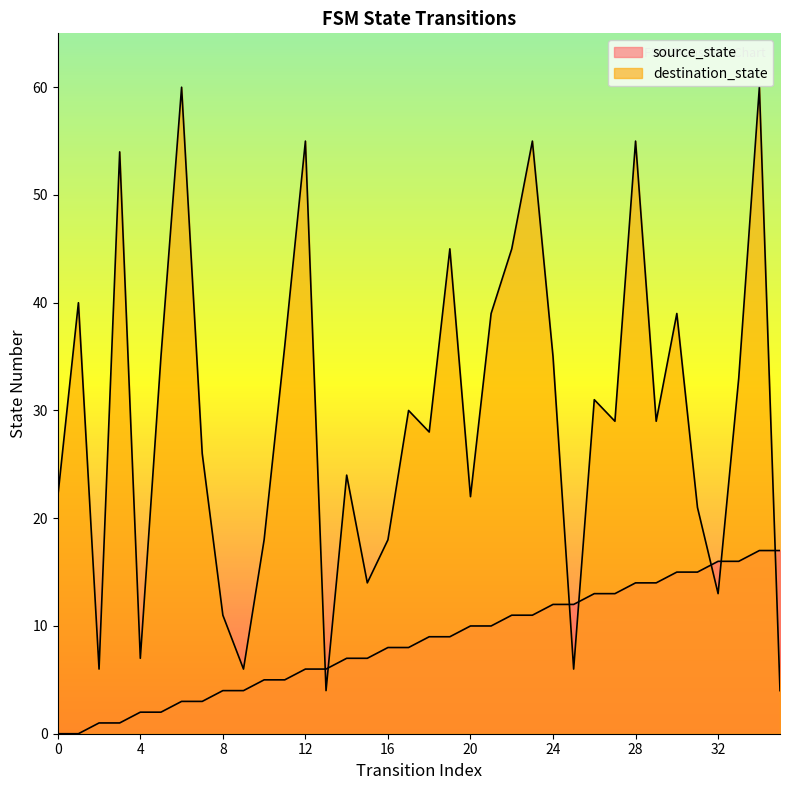

At which label is source_state closest to 8?

16